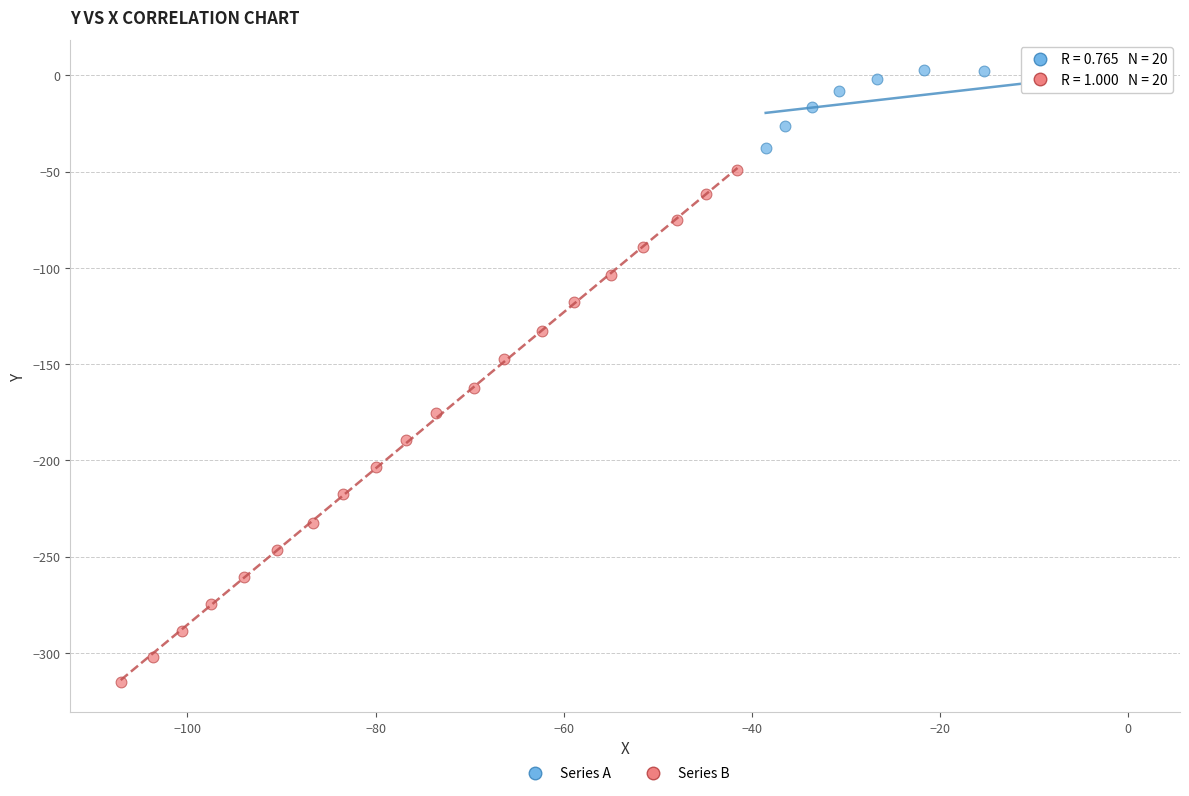

Which series reaches the maximum Y coordinate?

Series A